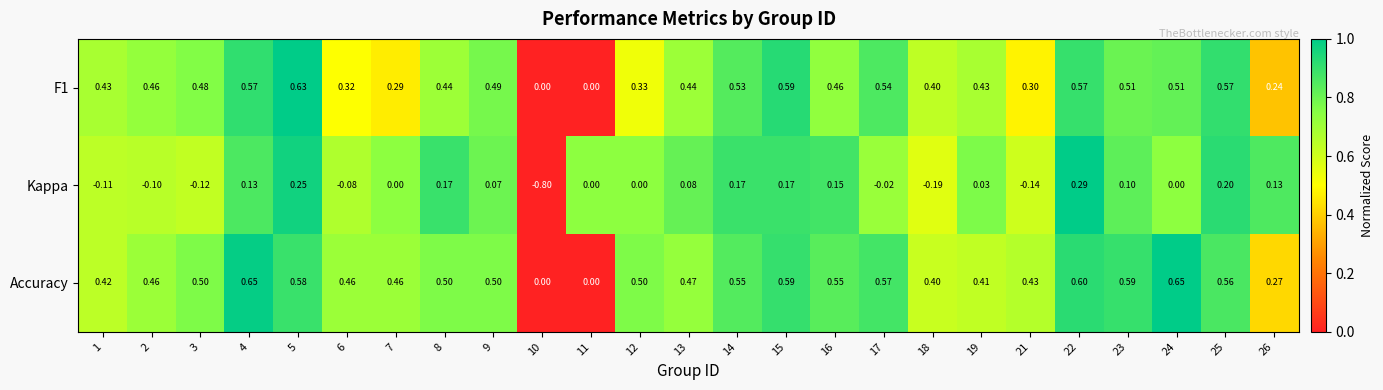

Which series changed the most between 7 and 21?

Kappa